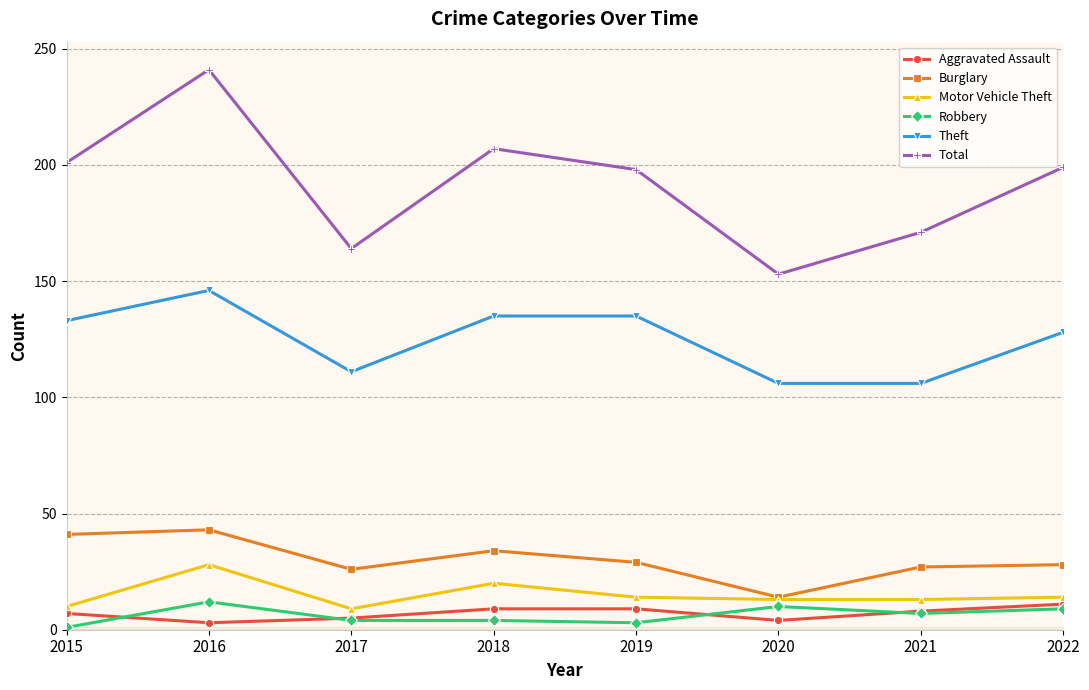

True or false: Motor Vehicle Theft and Total intersect in this chart.

False